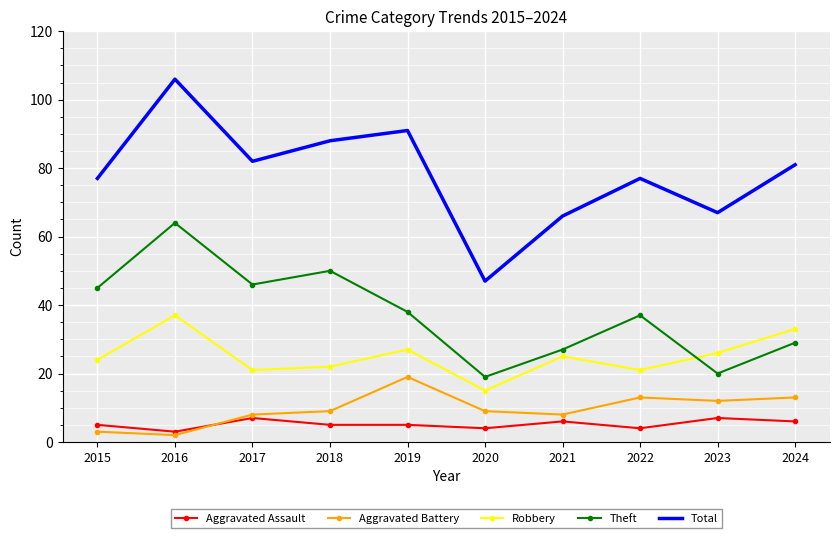

How many interior local valleys does the Aggravated Battery series have?

3